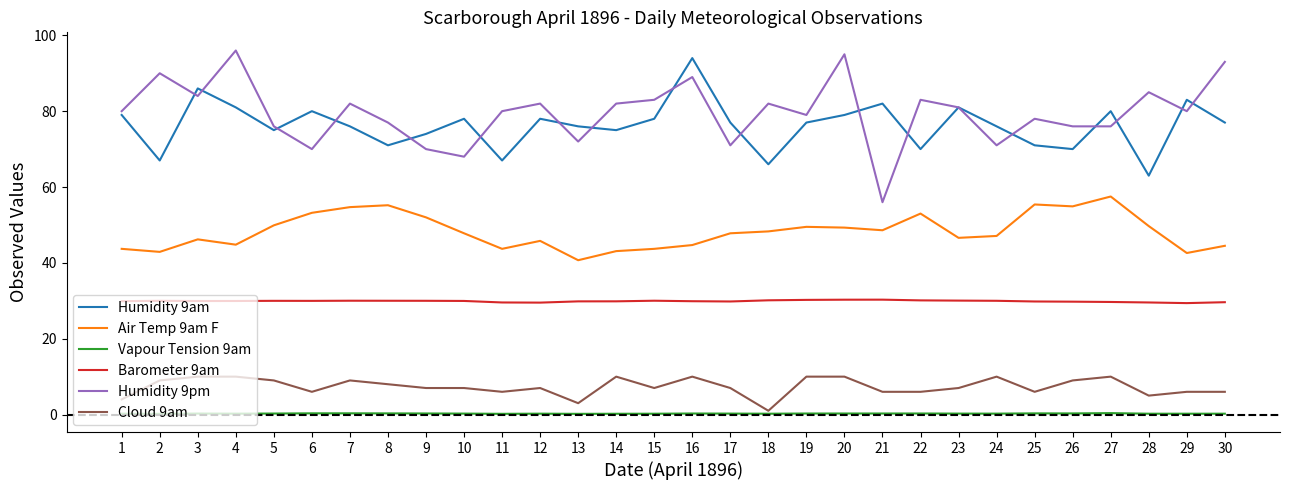

What is the maximum value for Barometer 9am?

30.3